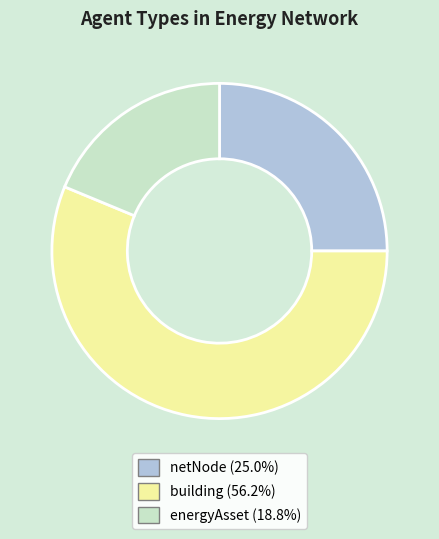

Is there any slice that represents more than half of the pie?

Yes